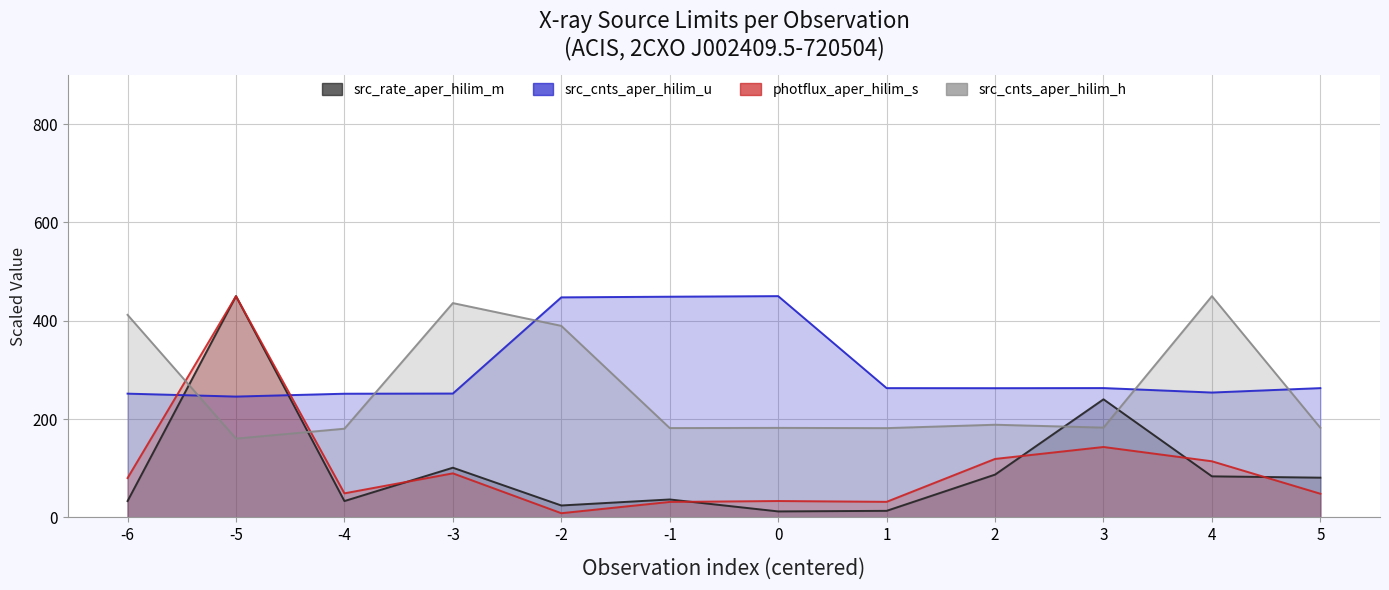

How many data points in src_cnts_aper_hilim_u are less than 262?

5